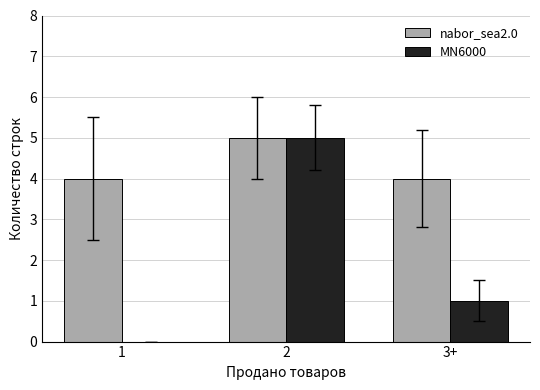

What is the difference between the MN6000 values at 3+ and 1?

1